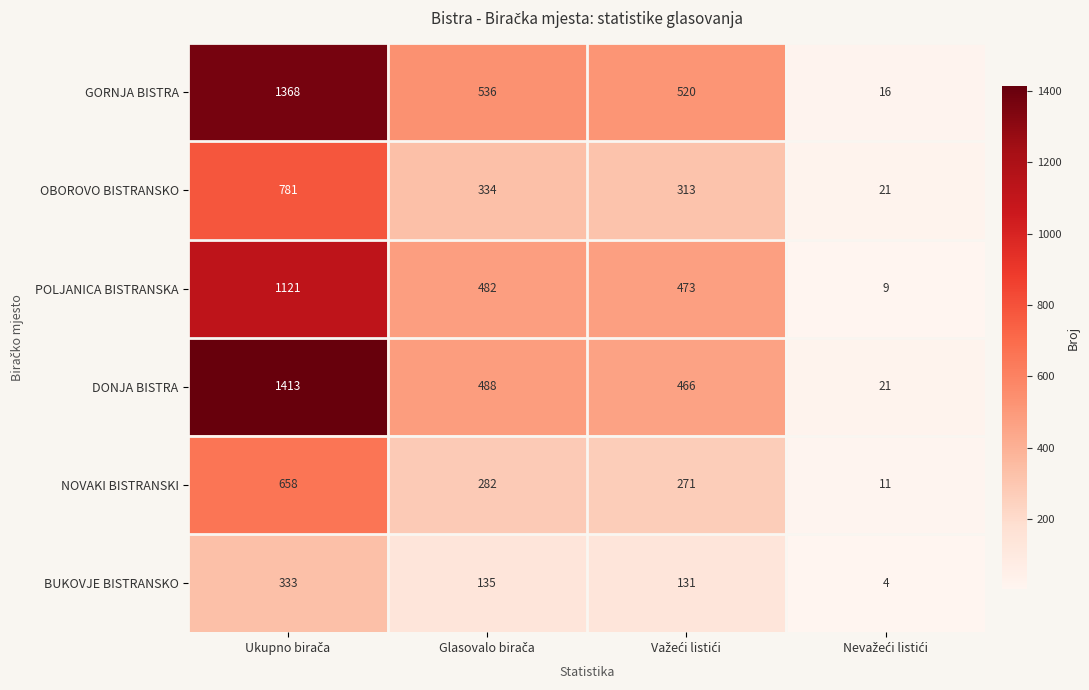

Which series has the widest spread of values?

DONJA BISTRA